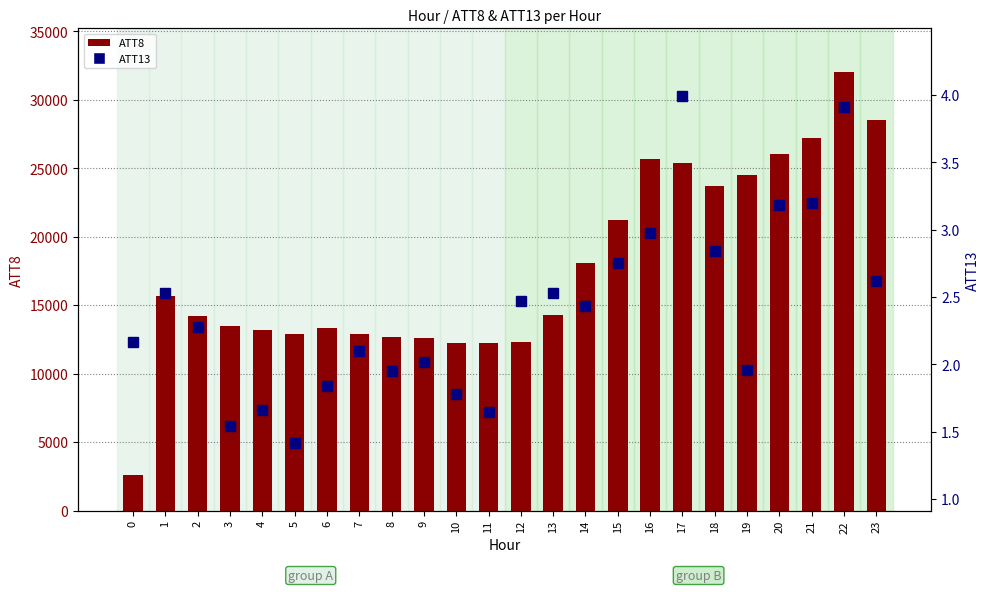

What is the total value across all series at 21?

27203.2